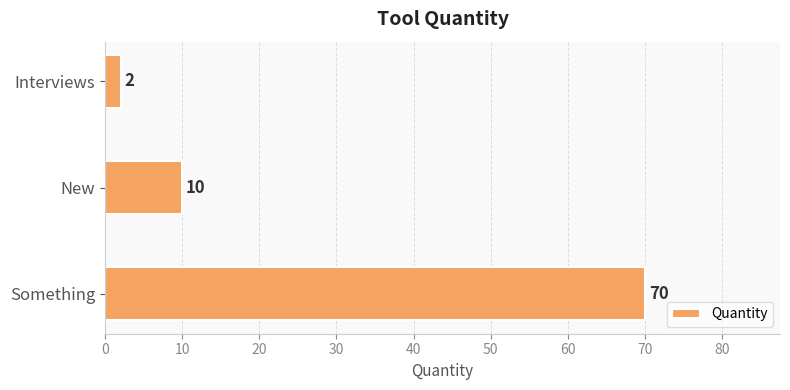

Which label corresponds to the smallest value in the chart?

Interviews